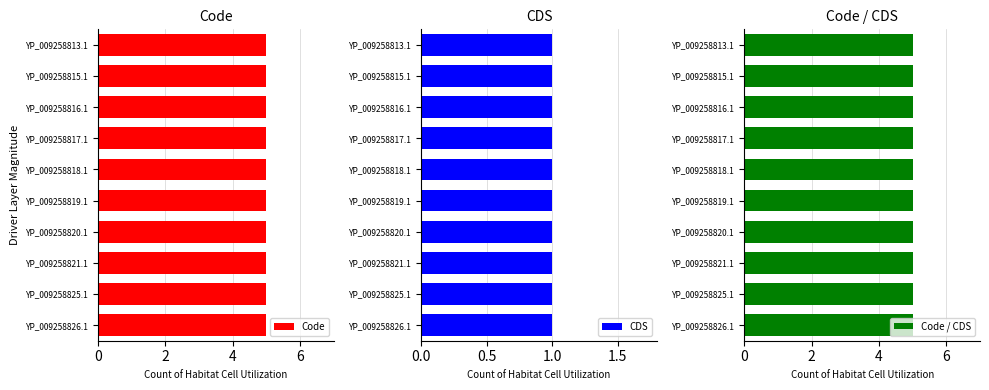

What is the sum of all Code values?

50